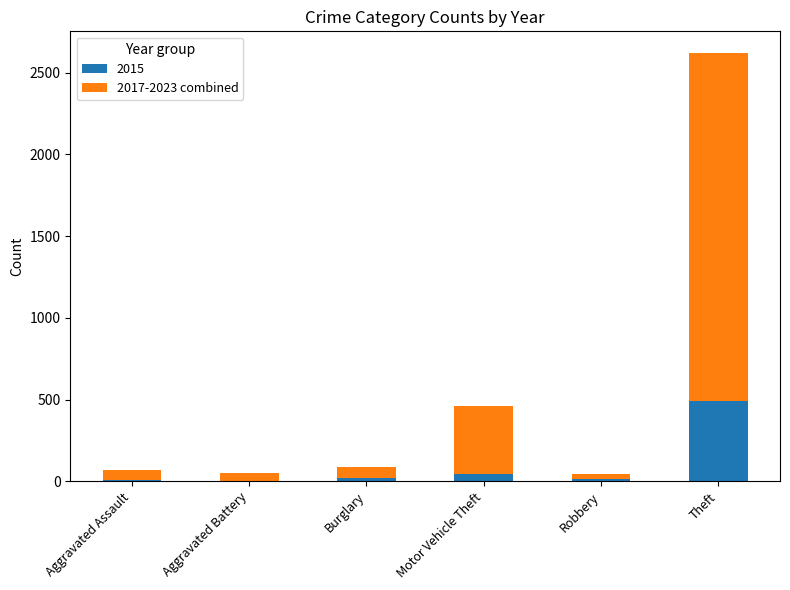

Where is 2015 nearest to the value 247?

Motor Vehicle Theft